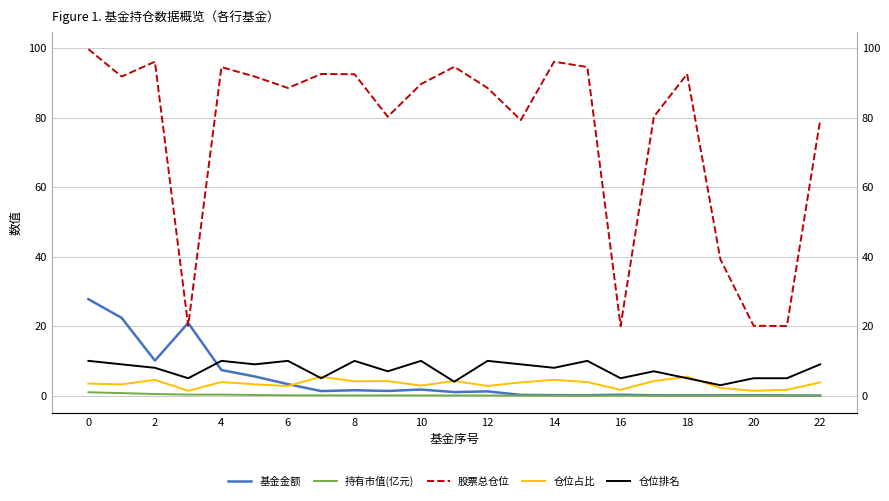

What is the difference between the highest and lowest values at 6?

88.4